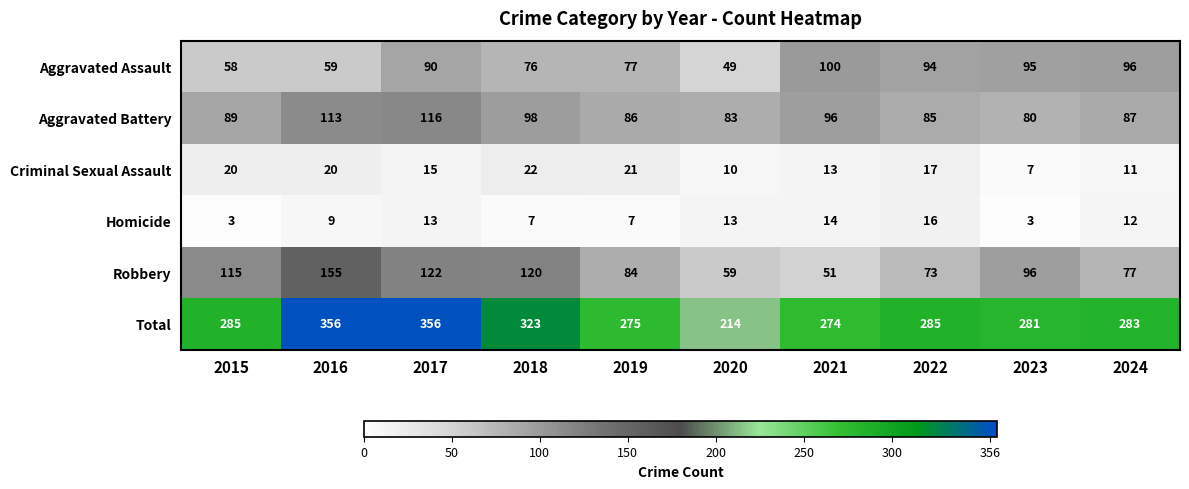

What is the difference between the Aggravated Battery values at 2019 and 2021?

10